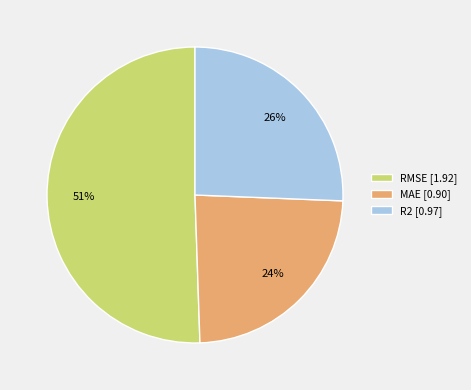

Rank the categories by value from highest to lowest.

RMSE, R2, MAE